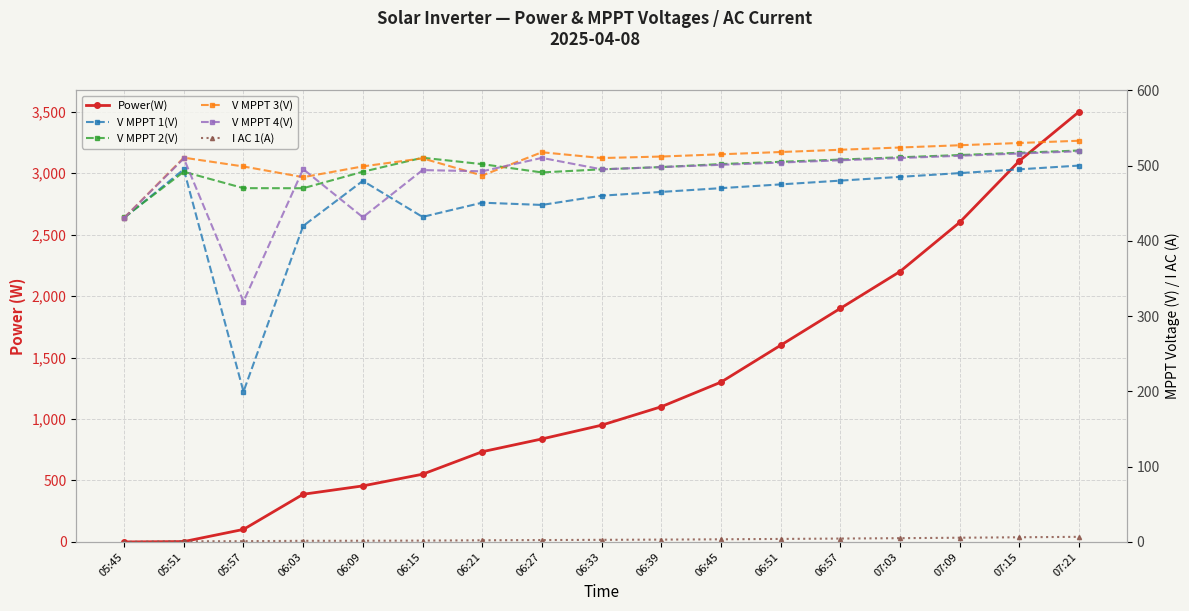

Rank the series at 06:27 from highest to lowest value.

Power(W), V MPPT 3(V), V MPPT 4(V), V MPPT 2(V), V MPPT 1(V), I AC 1(A)